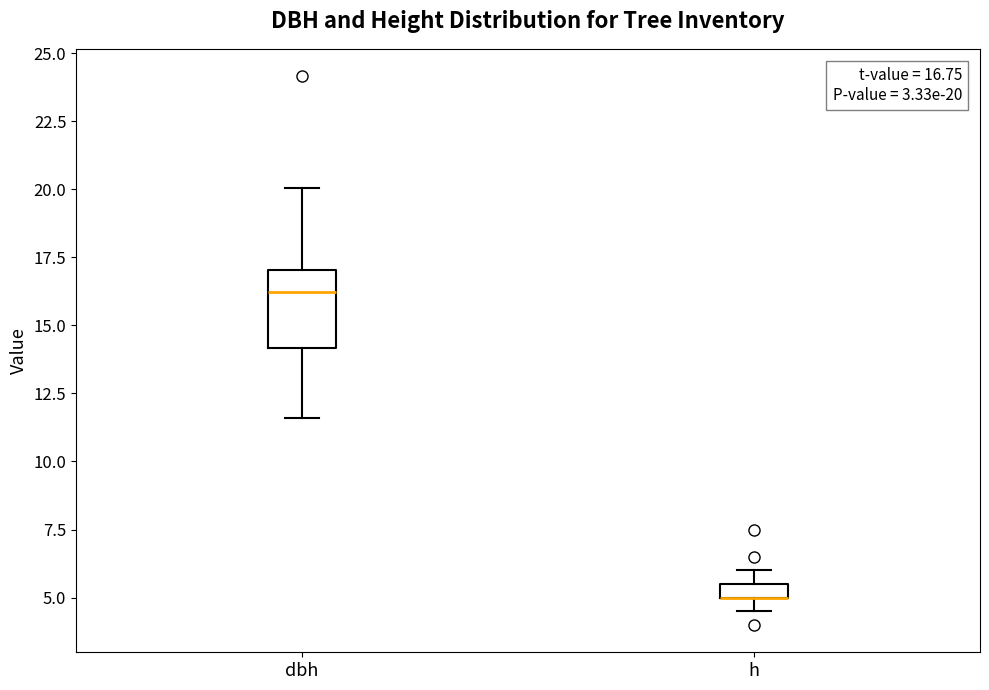

Comparing the boxes themselves (not the whiskers), which one is the tallest?

dbh